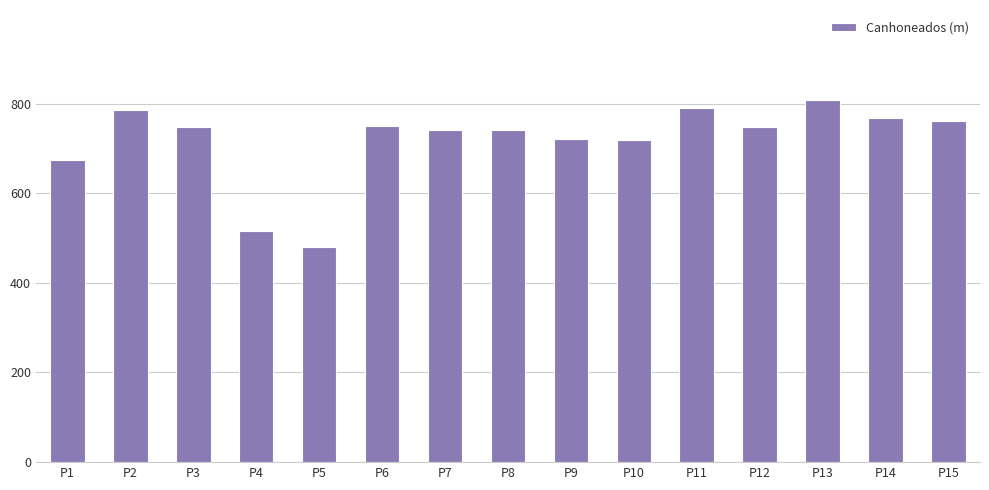

What is the sum of the values at P13 and P2?

1592.6